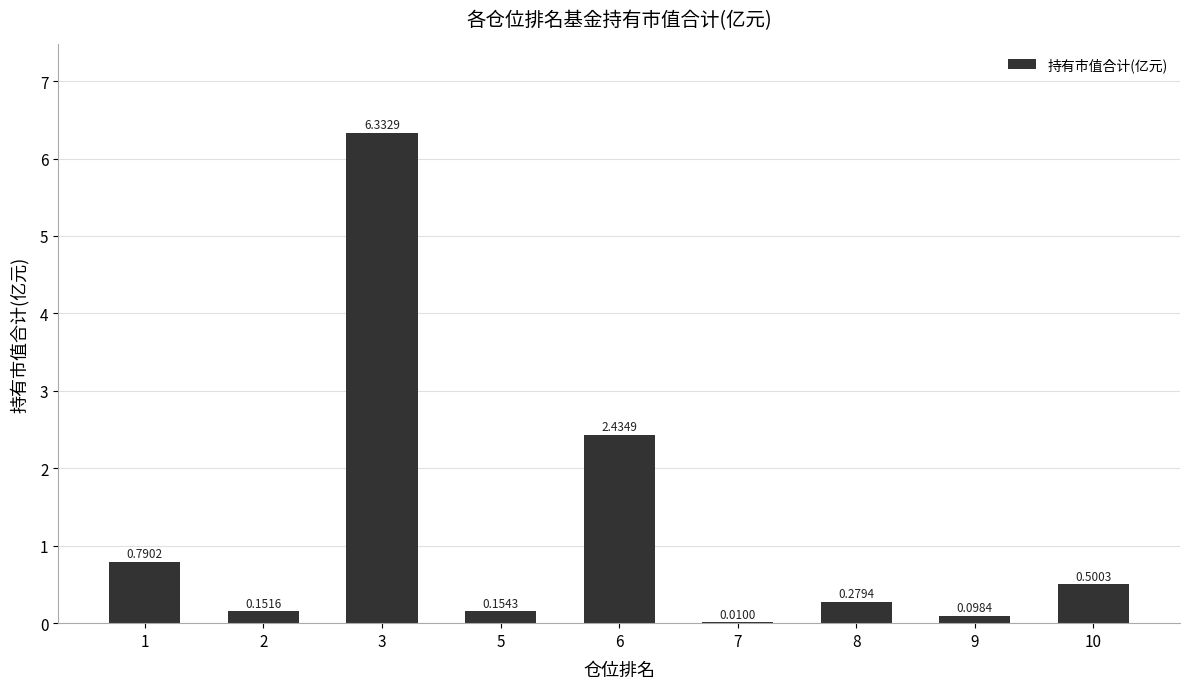

What is the change in value from 1 to 7?

-0.8